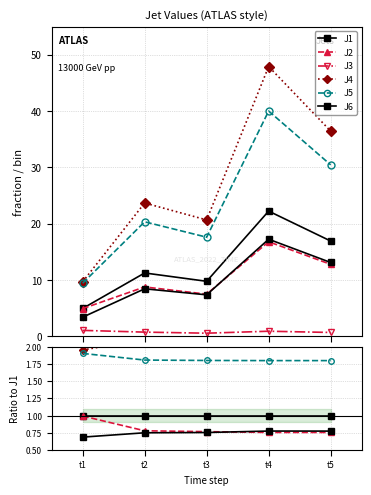

True or false: J5 and J2 cross at least once.

False